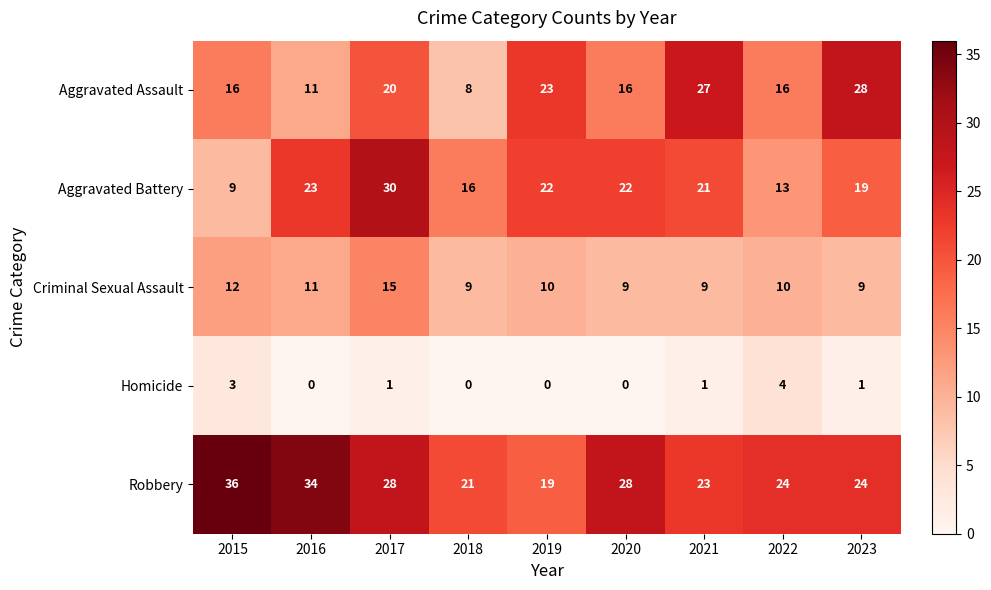

True or false: Aggravated Assault has a value of 23 at 2019.

True